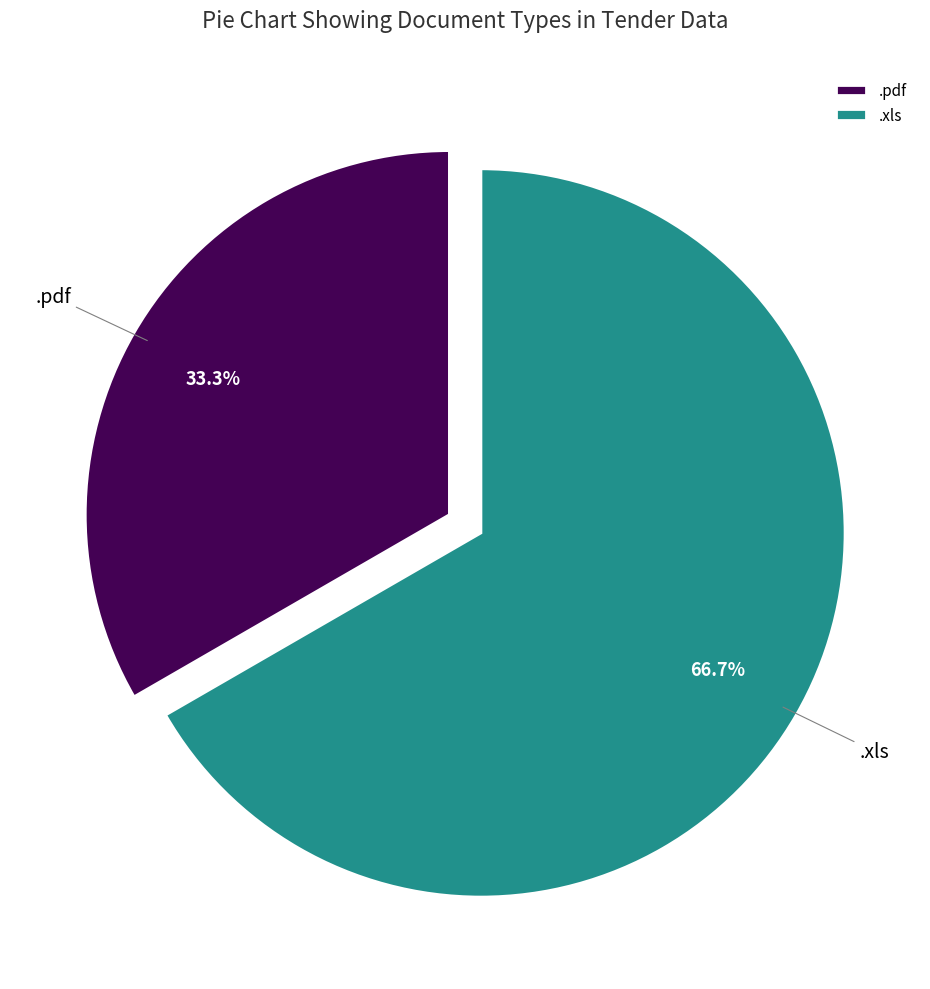

To the nearest percent, what is the average slice percentage?

50%